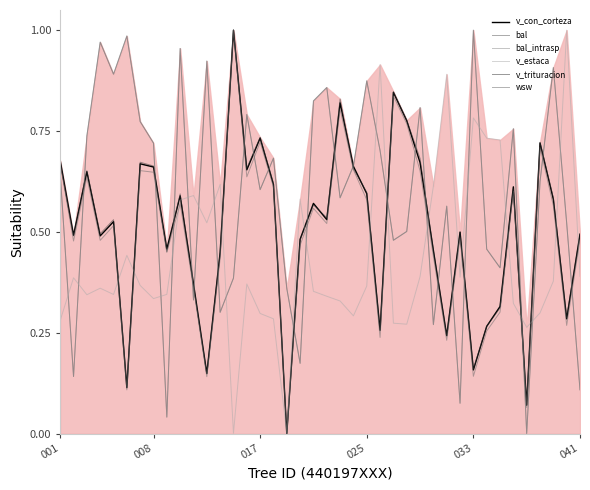

Which series changed the most between 21 and 33?

v_trituracion